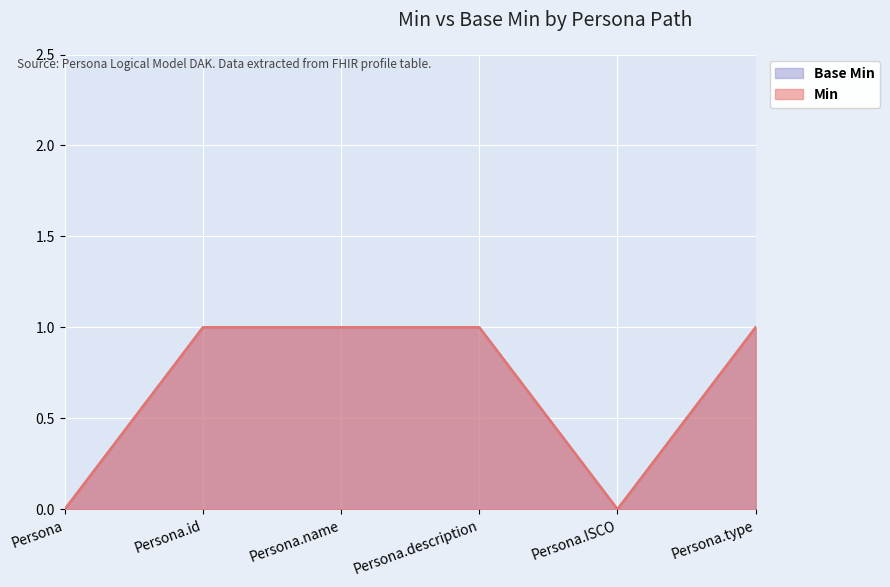

The Base Min series shows 2 at Persona.name. True or false?

False